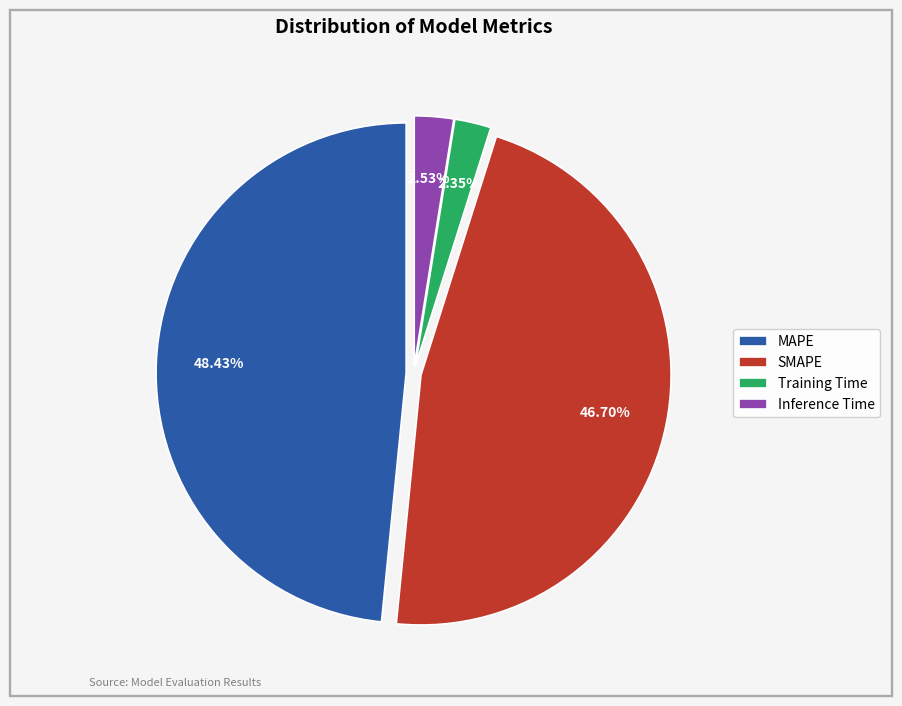

Combined, do Training Time and Inference Time account for over 50%?

No